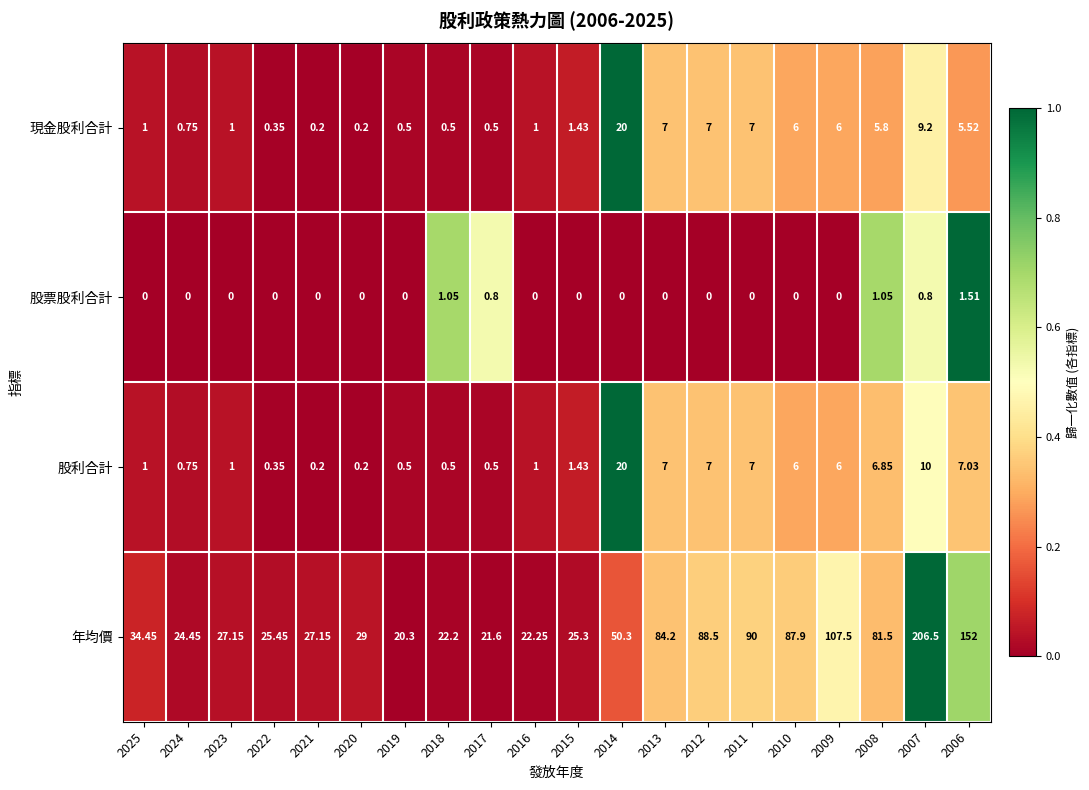

Which series has the widest spread of values?

年均價